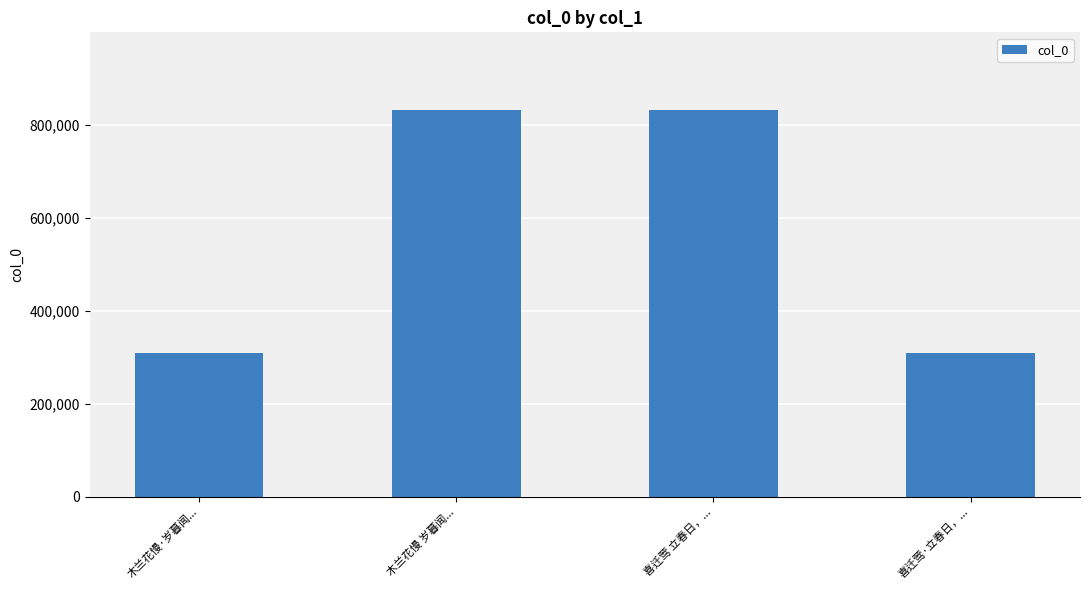

What is the greatest value displayed?

832396